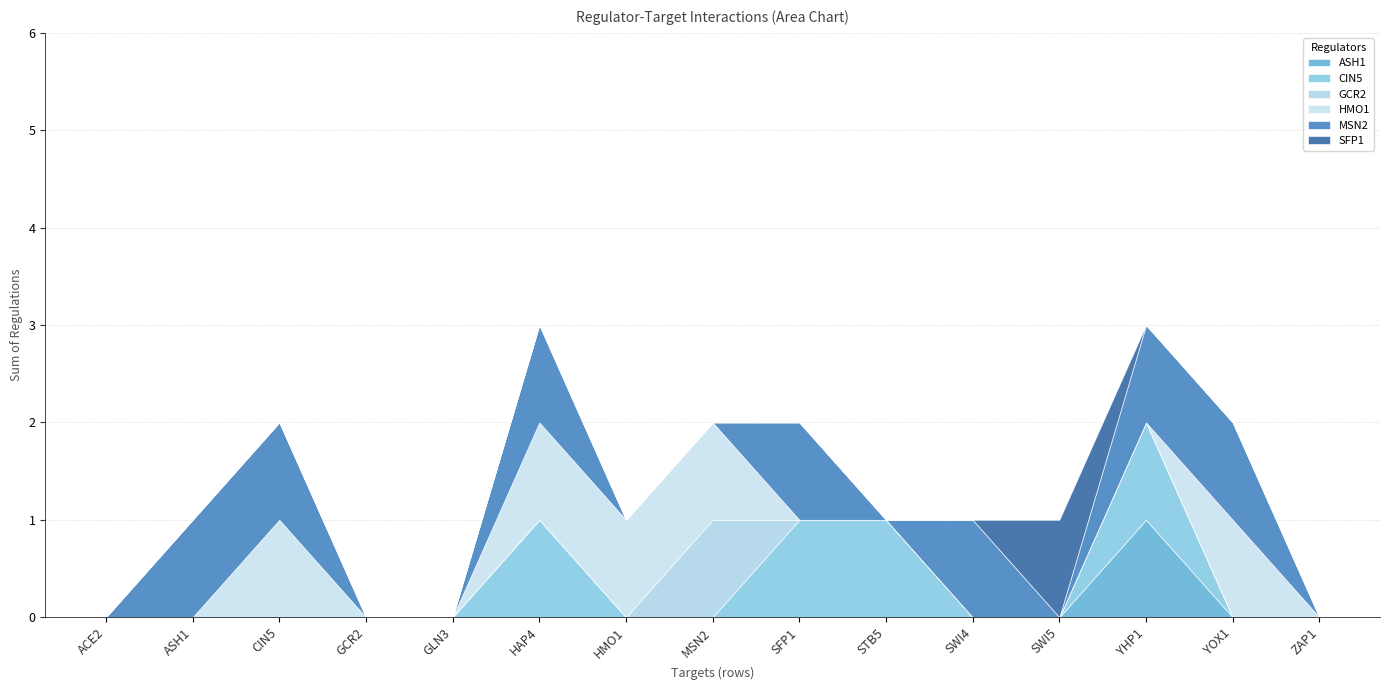

How many CIN5 values are between 0 and 1?

15